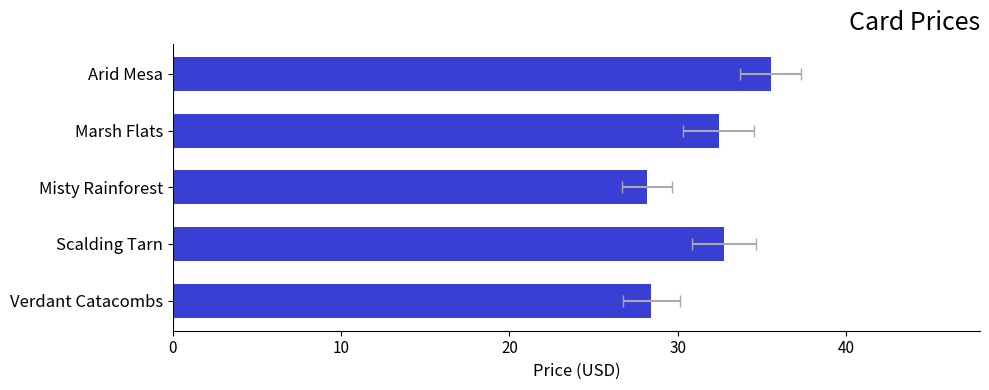

Is it true that the value at 0 is 35.5?

True